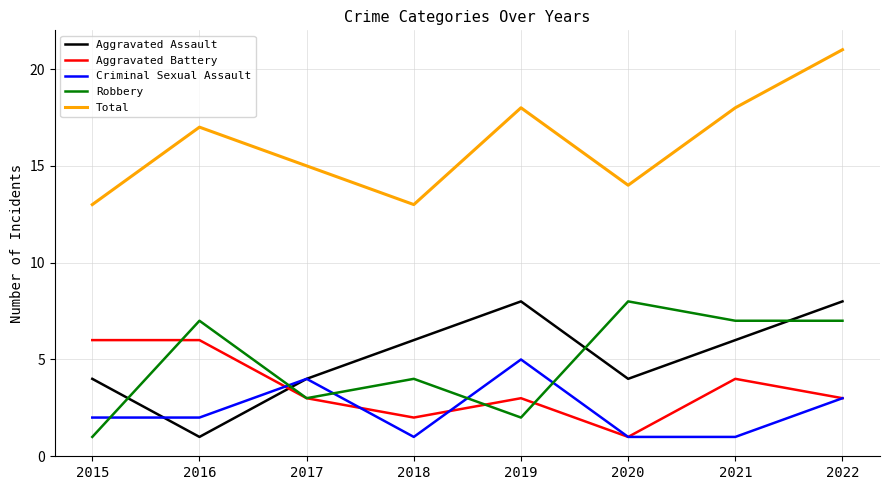

What is the spread (max minus min) of values at 2021?

17